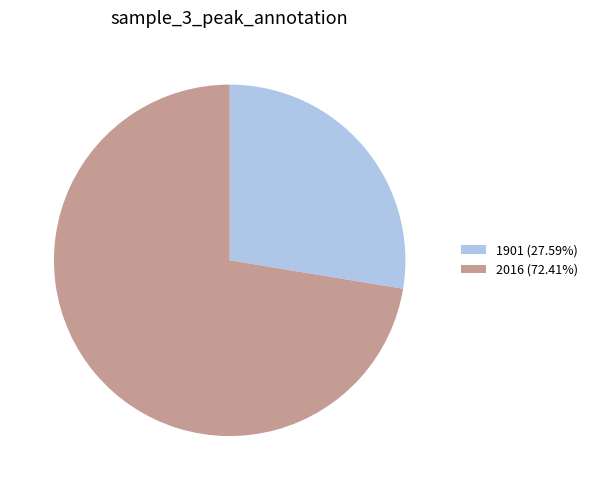

Approximately how many times larger is the value at 1901 (27.59%) compared to 2016 (72.41%)?

0.4